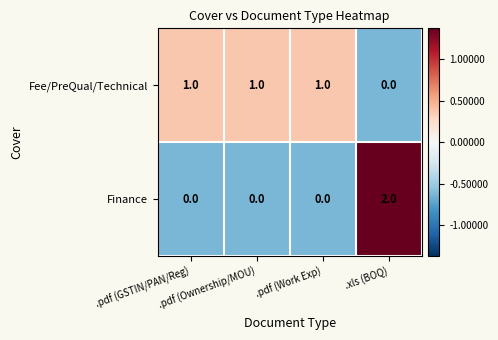

Count the Fee/PreQual/Technical values in the range 1 to 2.

3